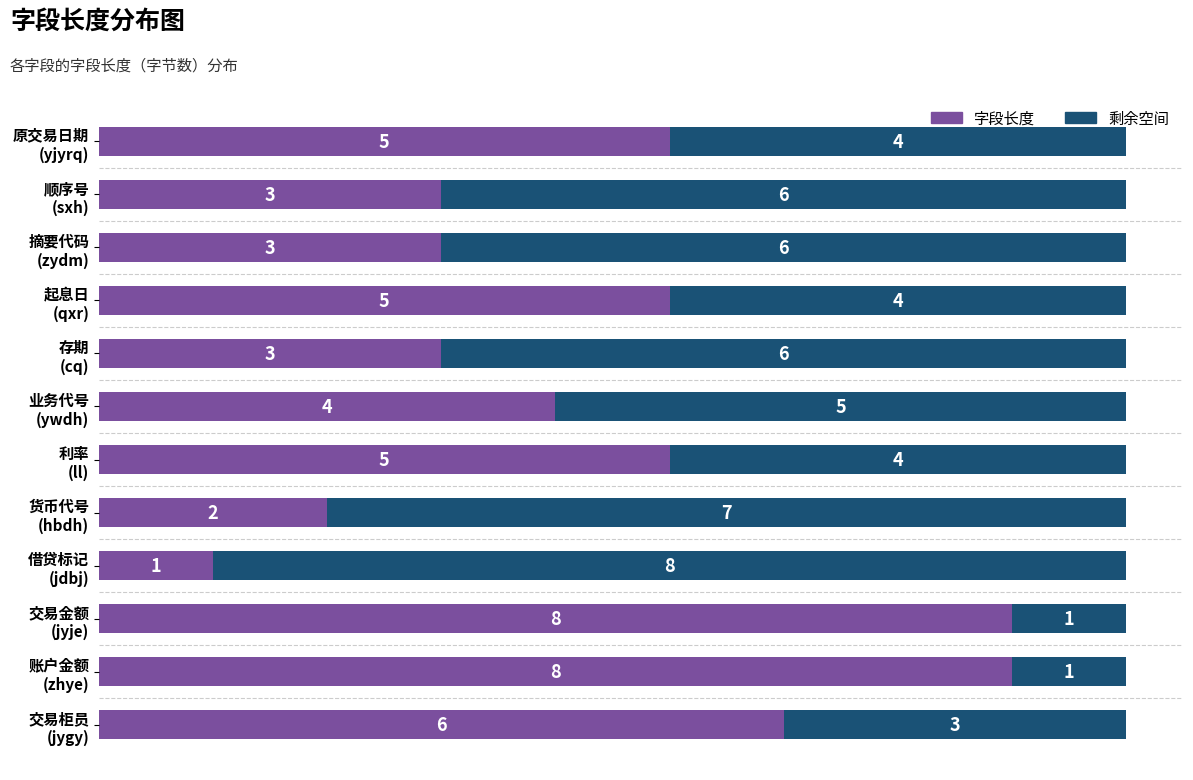

What is the highest value of the 字段长度 series?

8